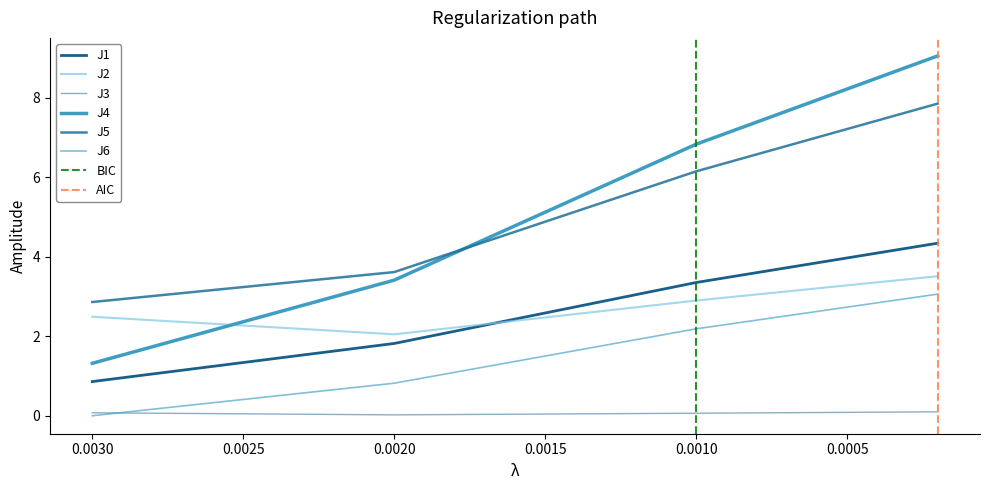

What is the minimum value for J1?

0.9